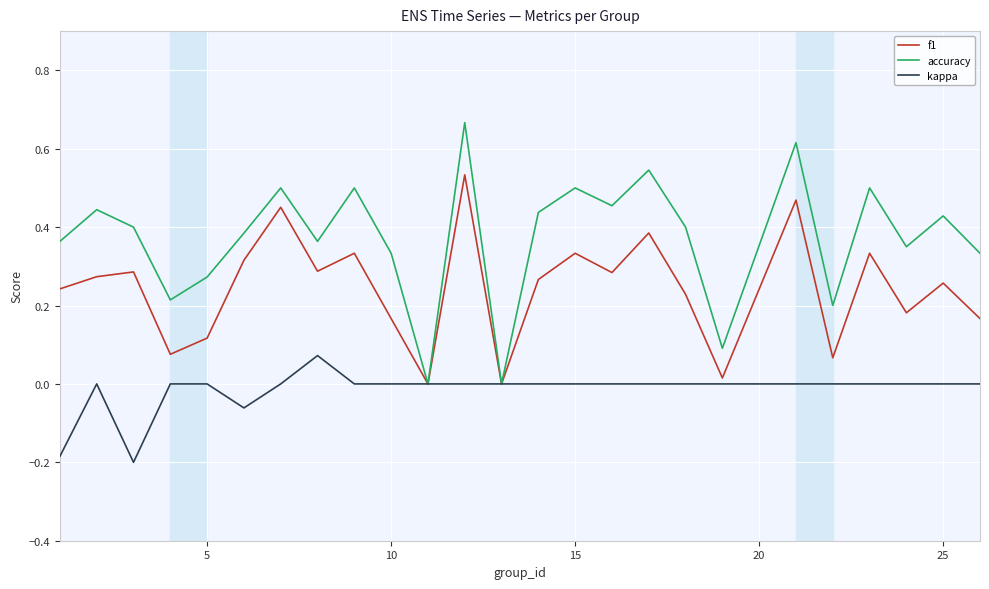

List the series in order of their overall mean, lowest first.

kappa, f1, accuracy